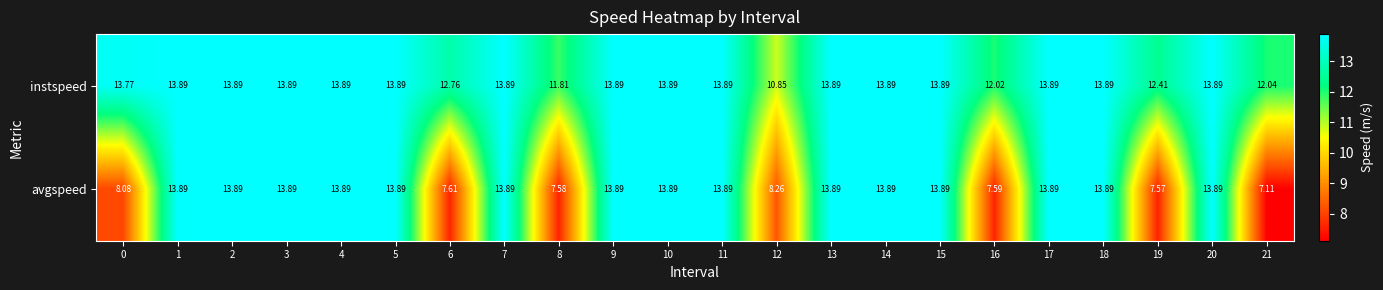

Which series has the largest total across all categories?

instspeed